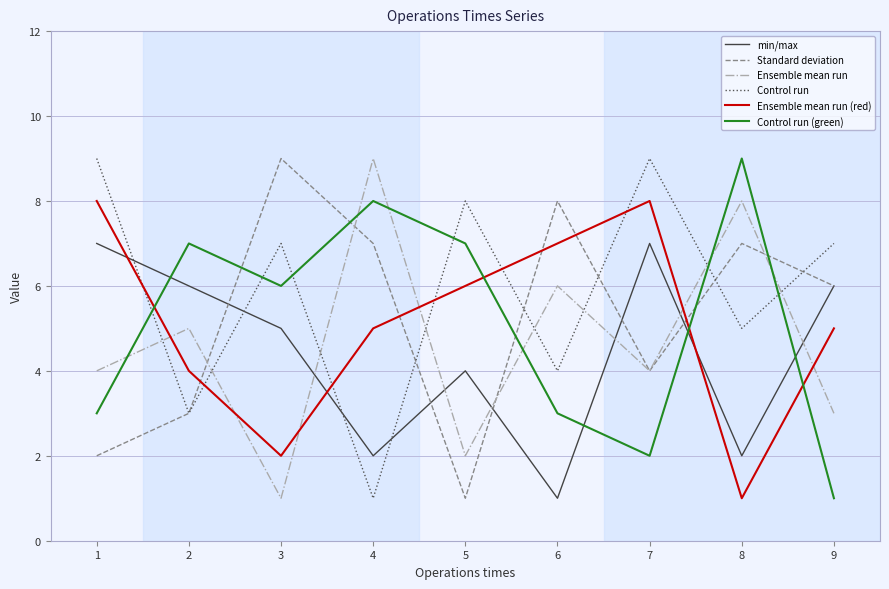

True or false: Ensemble mean run and Control run (green) intersect in this chart.

True